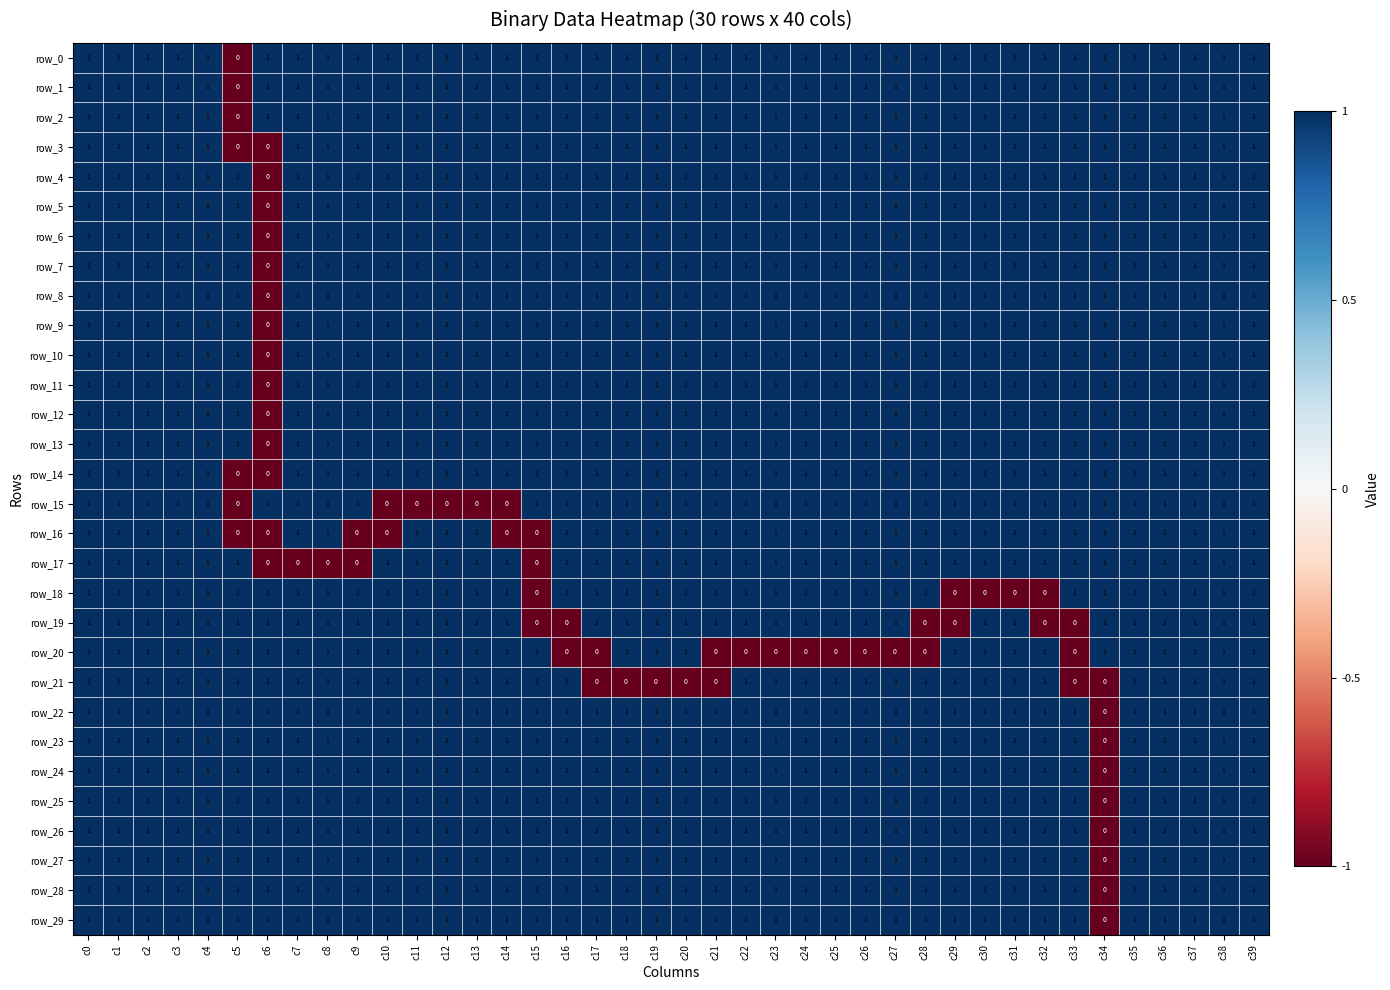

How many values in row_25 are above zero?

39